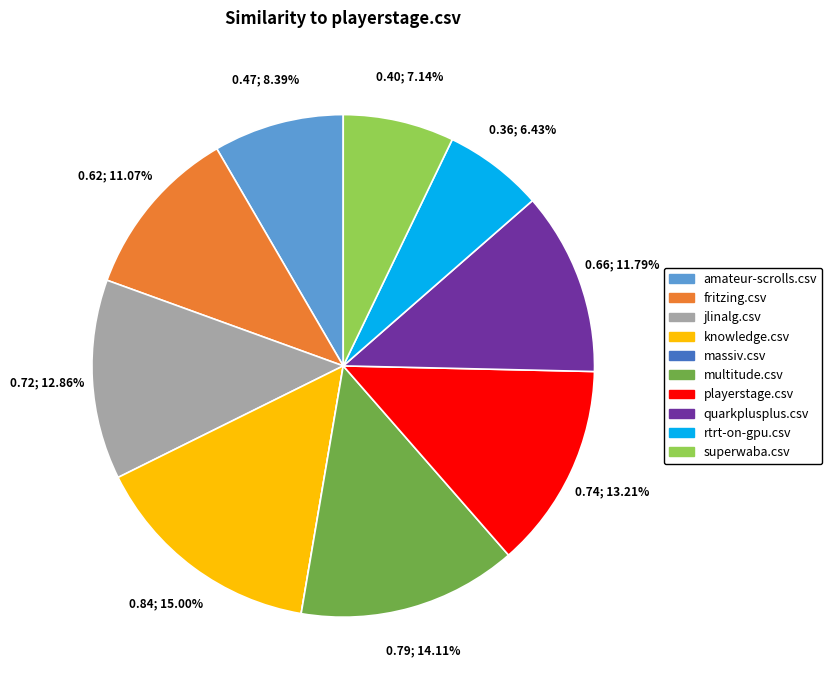

What portion of the pie excludes quarkplusplus.csv?

88.2%